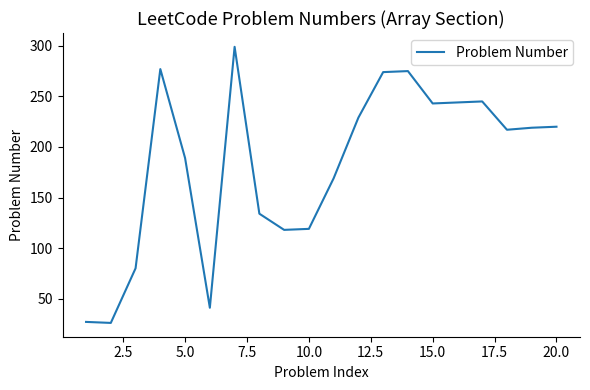

What is the difference between the maximum and minimum values?

273